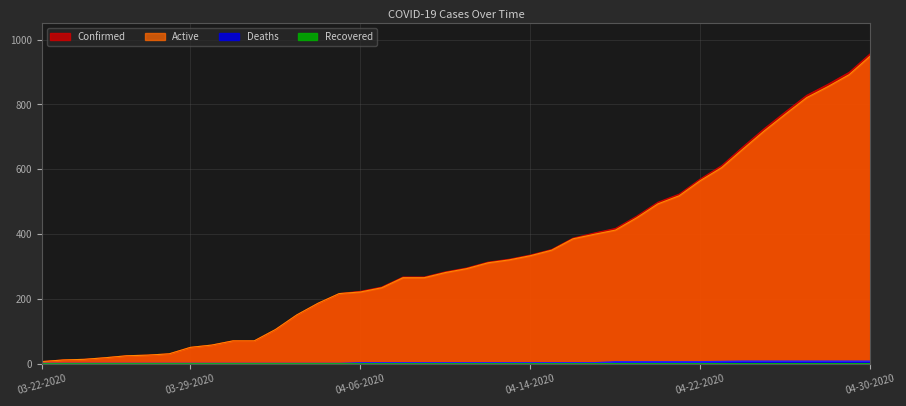

True or false: Active has a value of 165 at 04-09-2020.

False